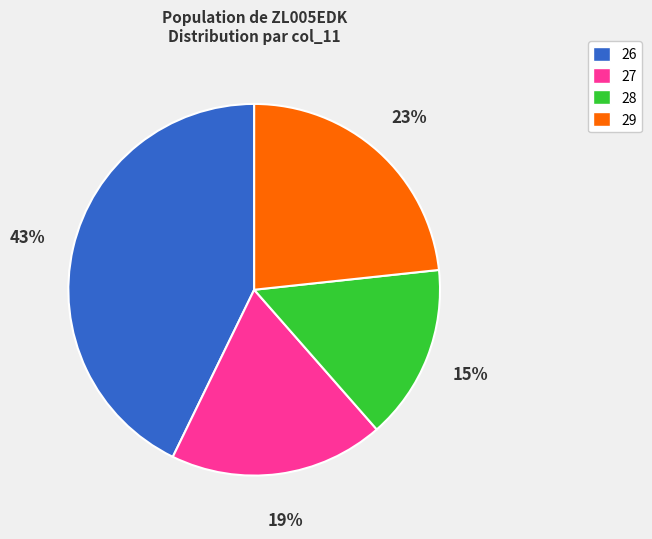

Which slice is the largest?

26